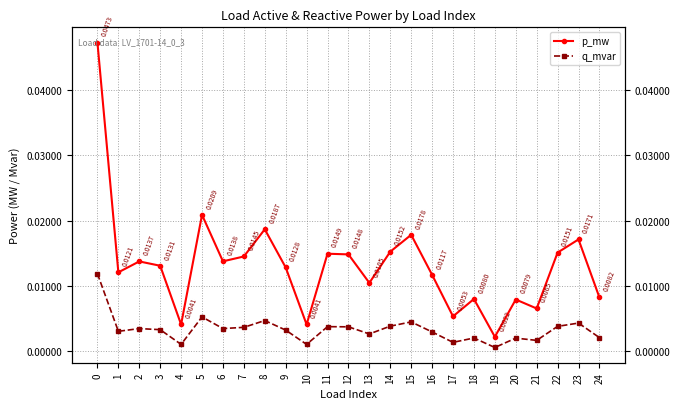

True or false: q_mvar and p_mw intersect in this chart.

False